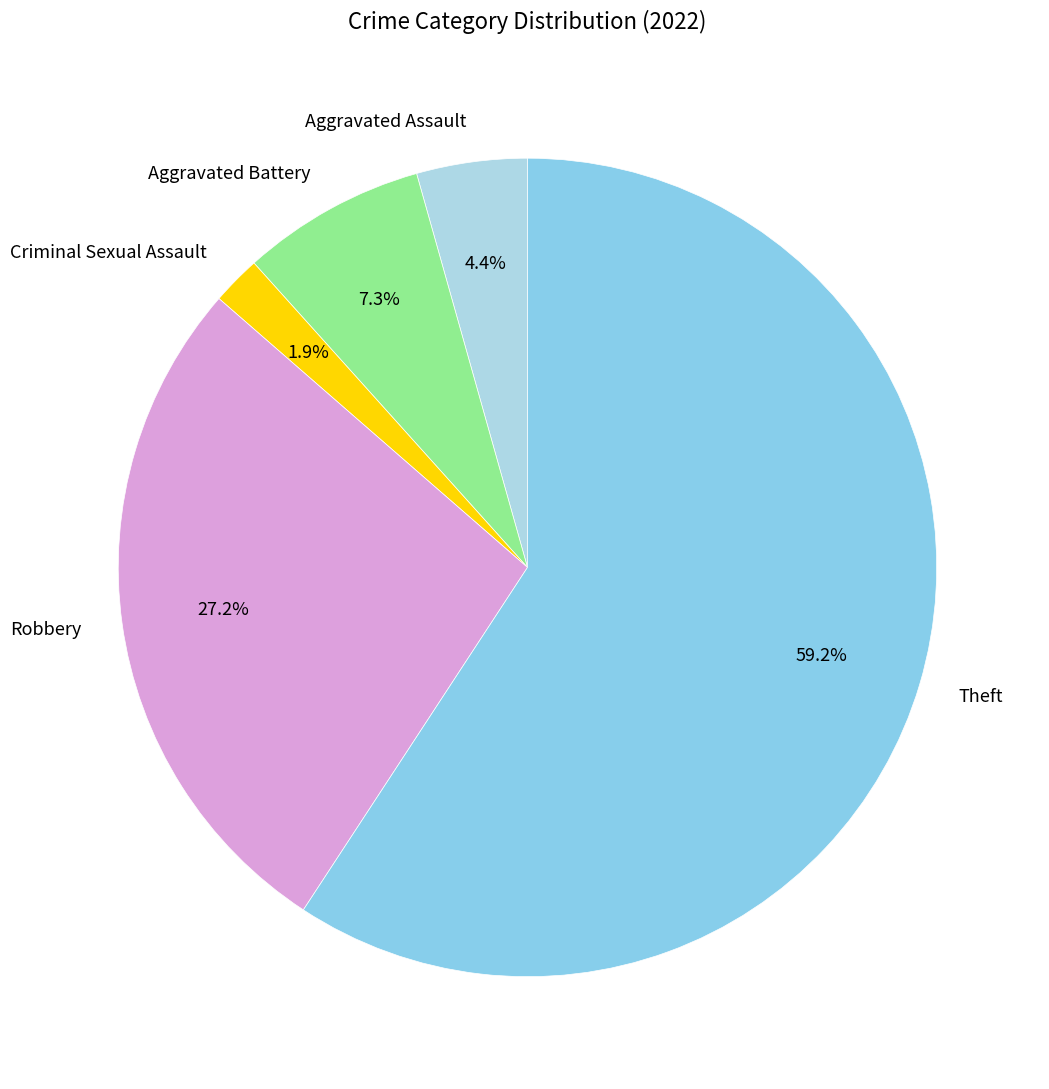

Is there a majority slice in this chart?

Yes